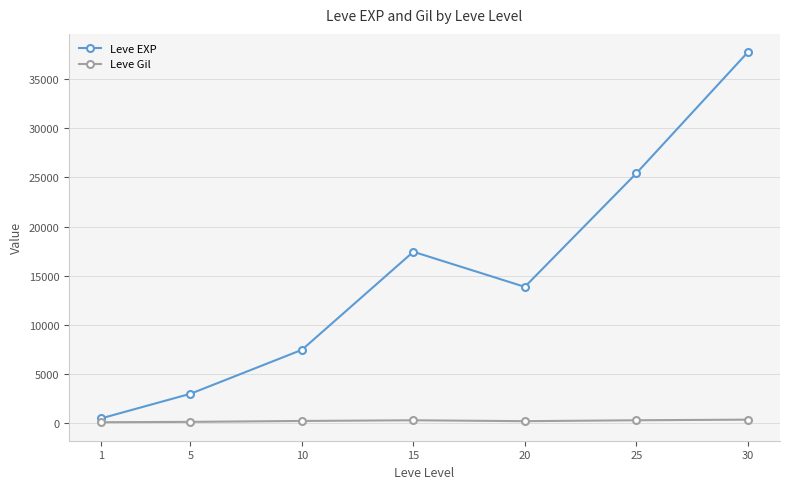

Read the Leve EXP value at 15.

17445.0